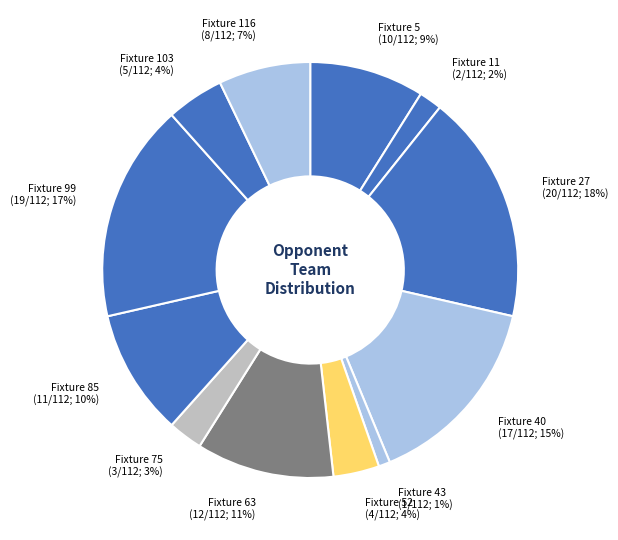

True or false: Fixture 85 (11/112; 10%) accounts for 10% of the total.

True